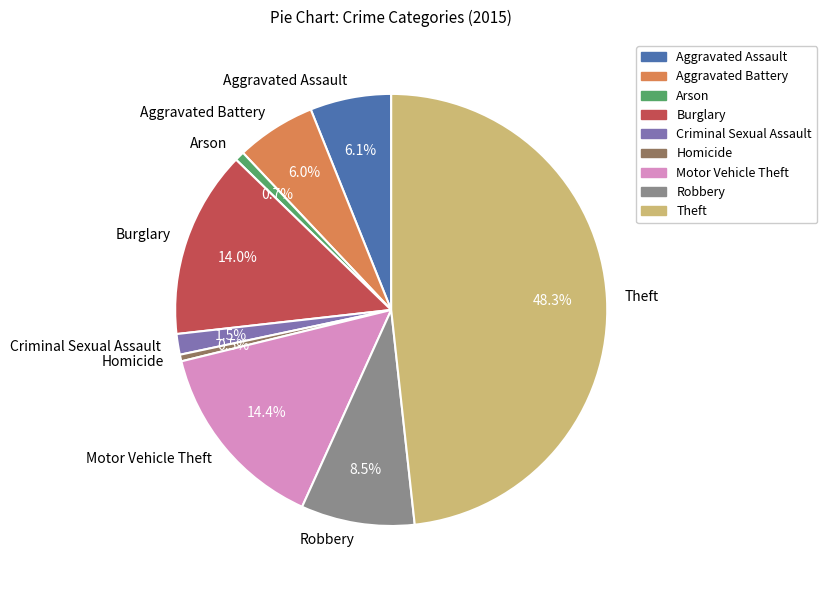

Does Arson account for over 50% of the chart?

No